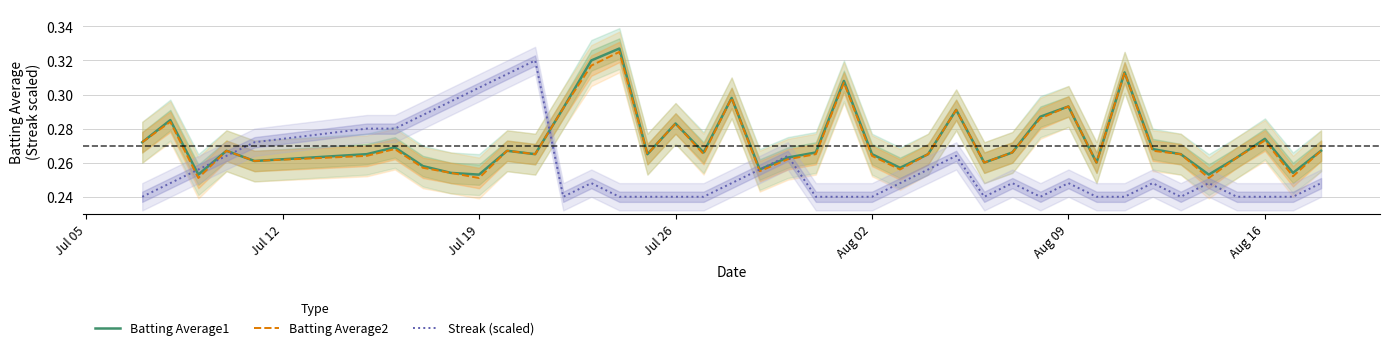

At which label does Batting Average1 reach its minimum?

Jul 19